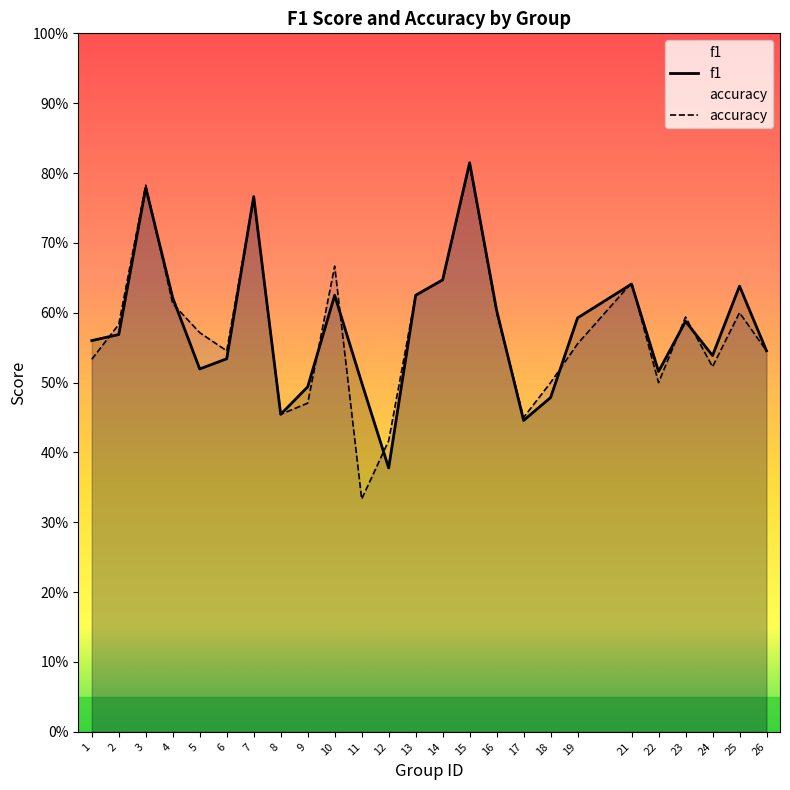

The value of accuracy at 22 is 0.5. True or false?

True